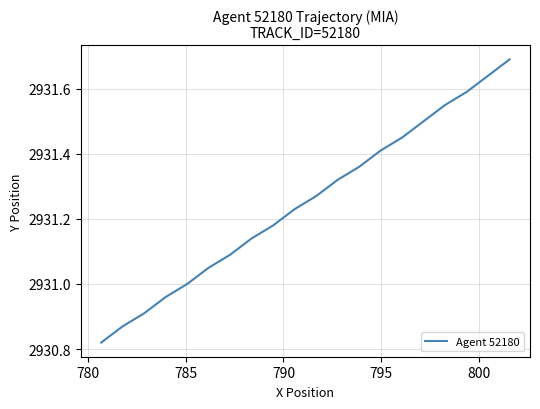

What is the difference between the maximum and minimum values?

0.9